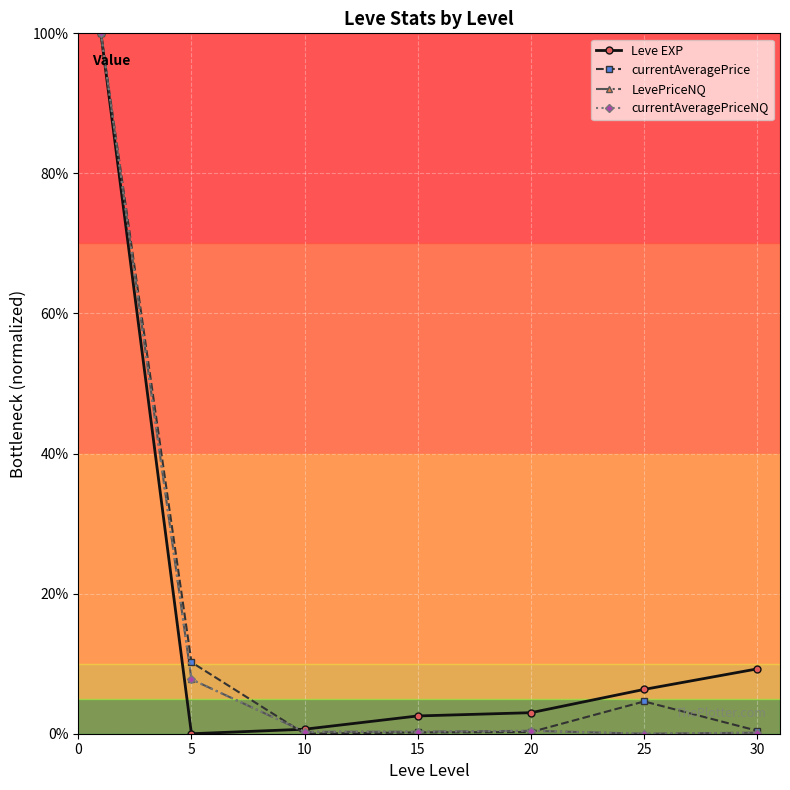

What is the value of the currentAveragePrice point at the 2nd from the left?

10.2